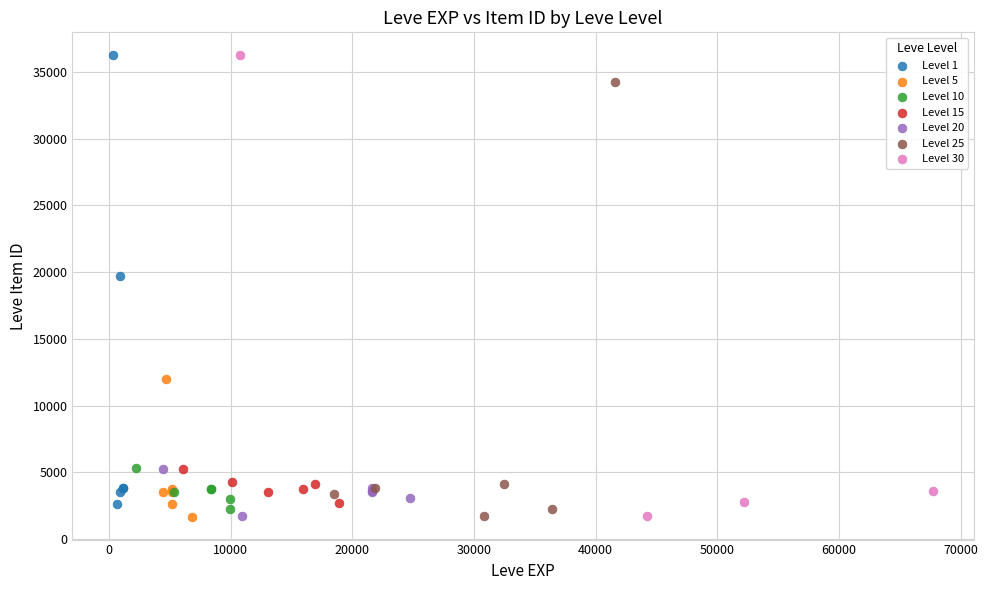

What are all the series names shown in the legend?

Level 1, Level 5, Level 10, Level 15, Level 20, Level 25, Level 30